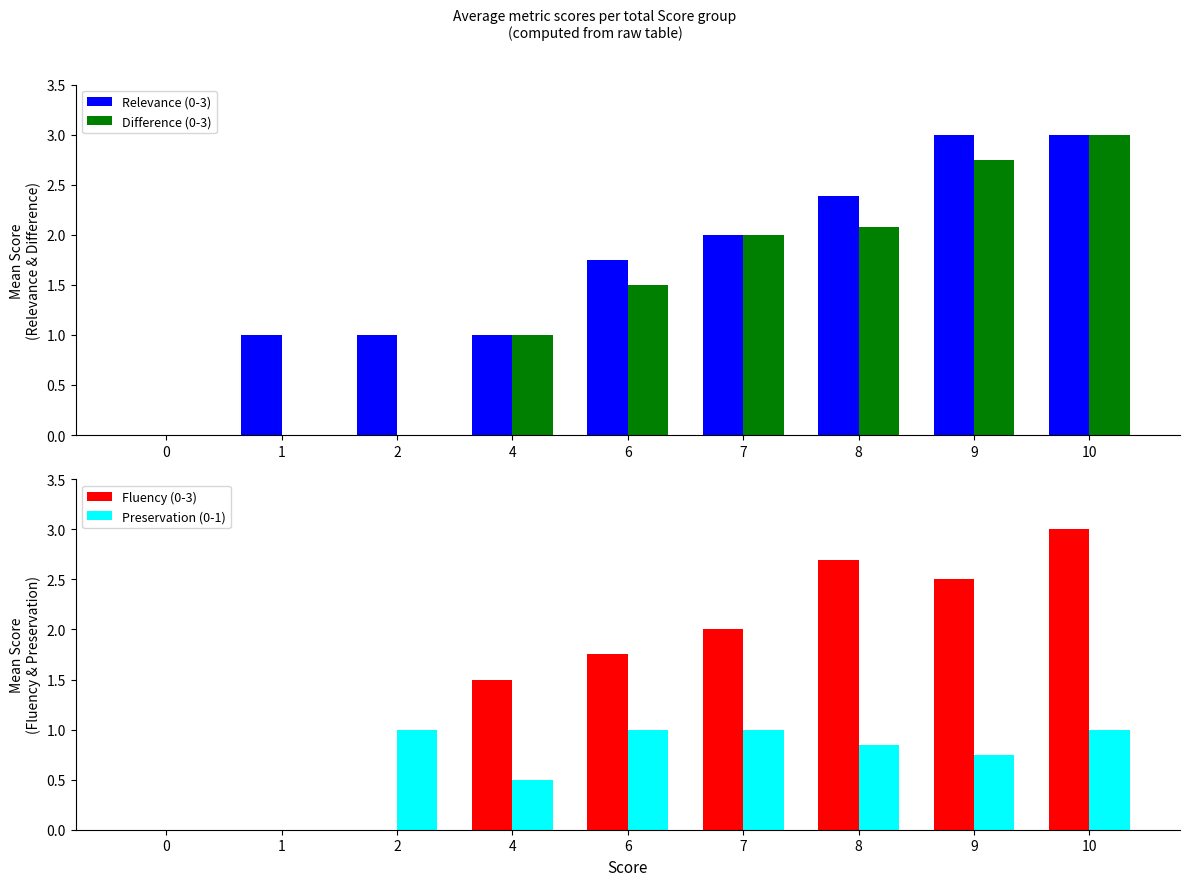

At which category is the sum across all series the highest?

10